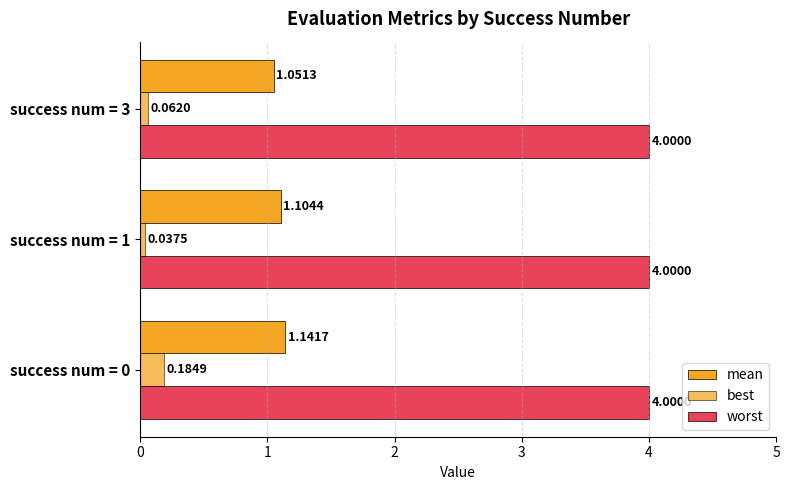

At which label is best closest to 0?

success num = 1